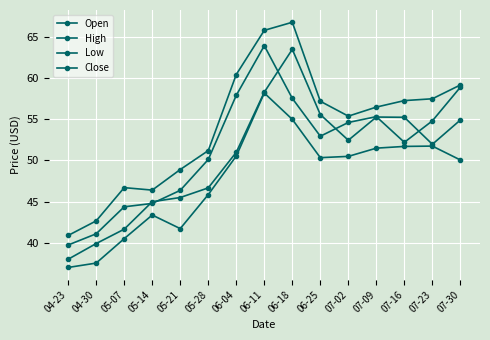

Which has a higher value, 06-18 or 04-30?

06-18